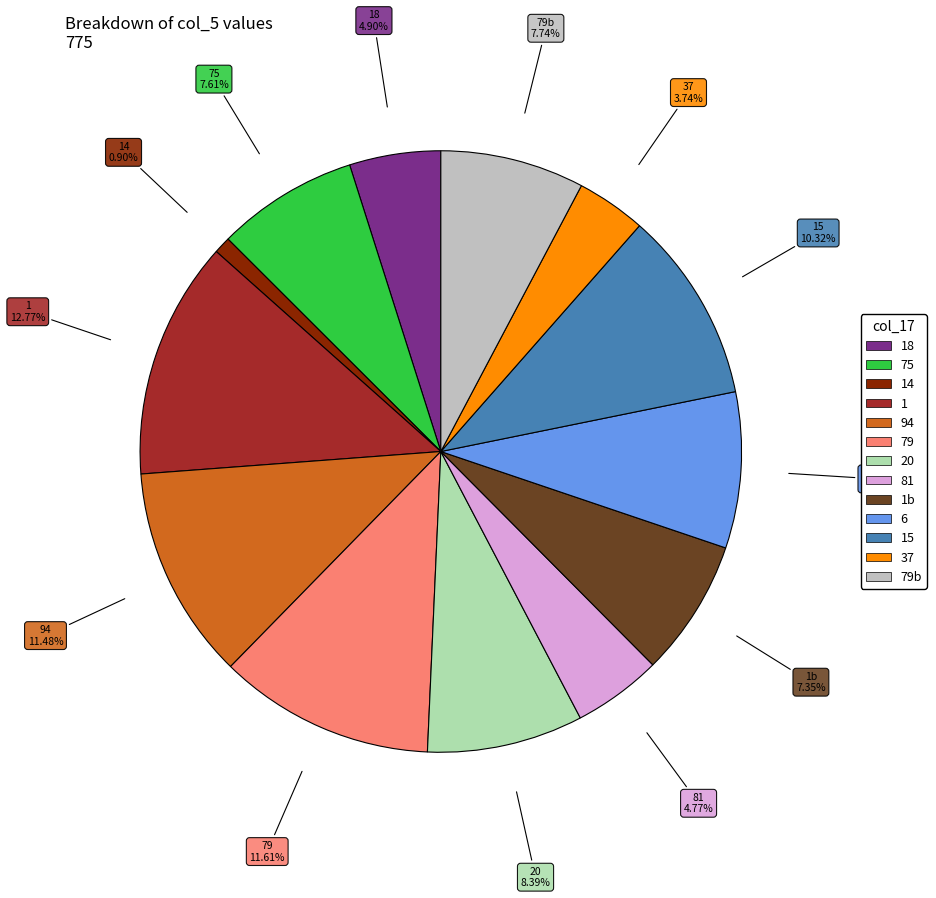

How many slices are in this pie chart?

13